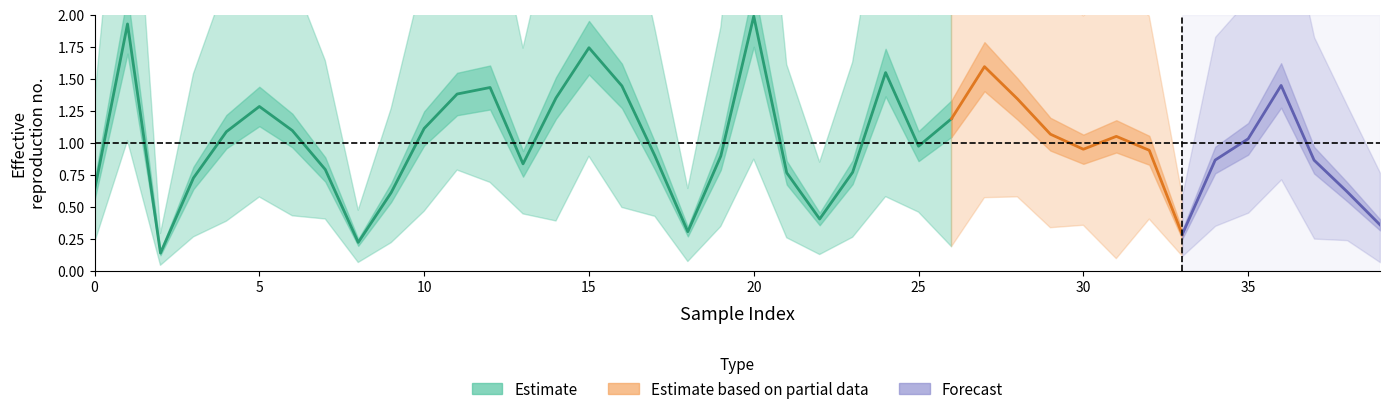

Does the chart have visible grid lines?

No